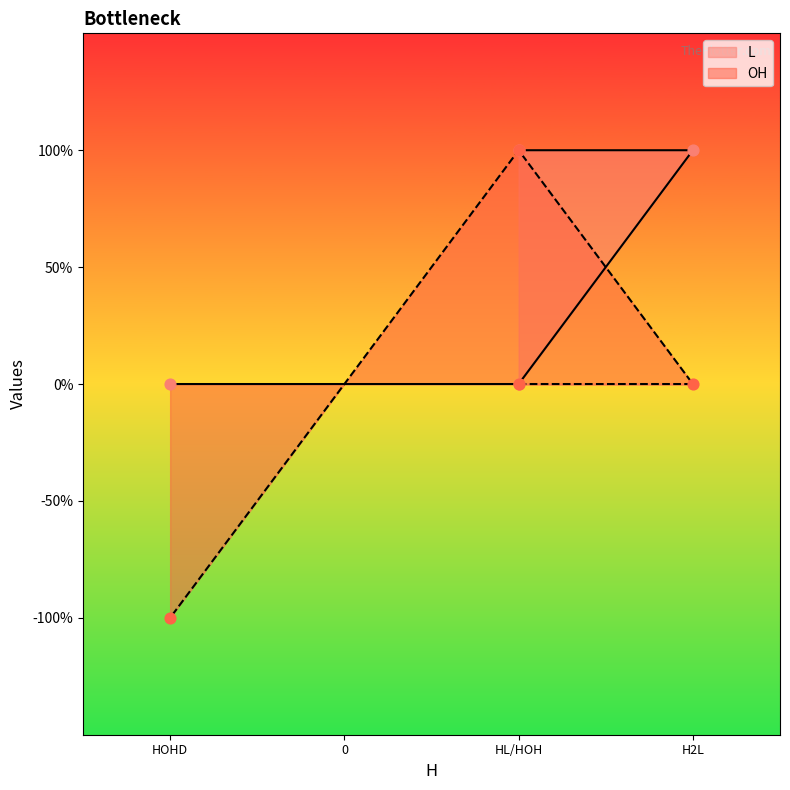

Which series has the largest total across all categories?

L